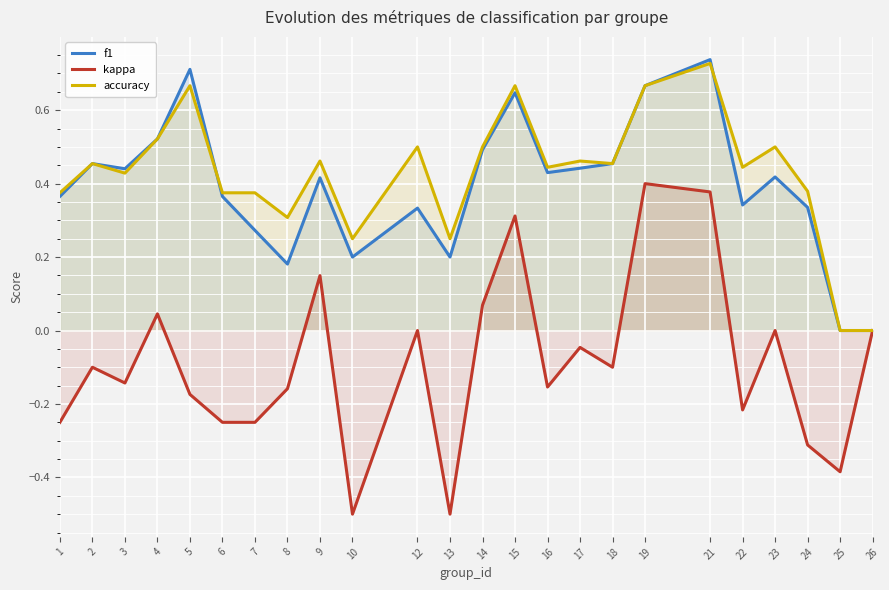

True or false: accuracy and kappa intersect in this chart.

False